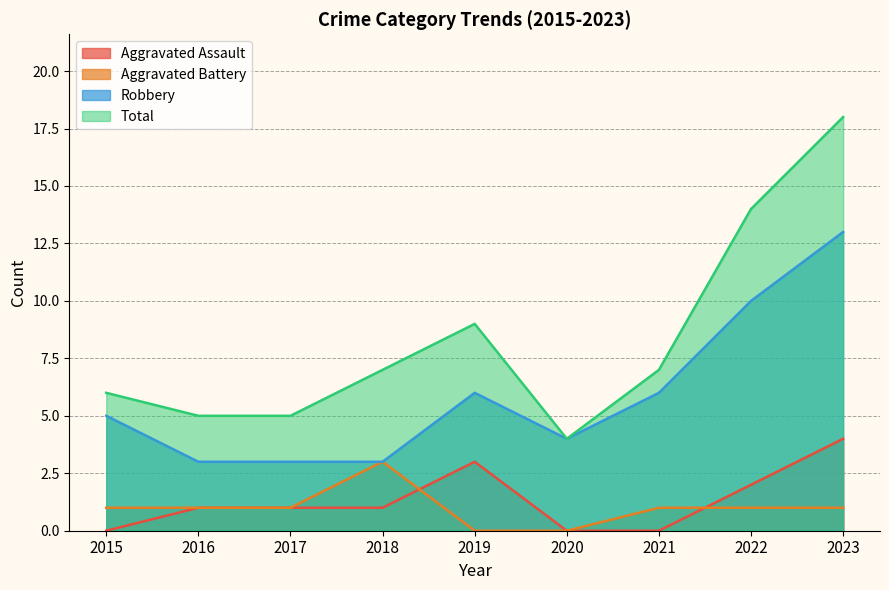

How many positive values does the Aggravated Assault series have?

6